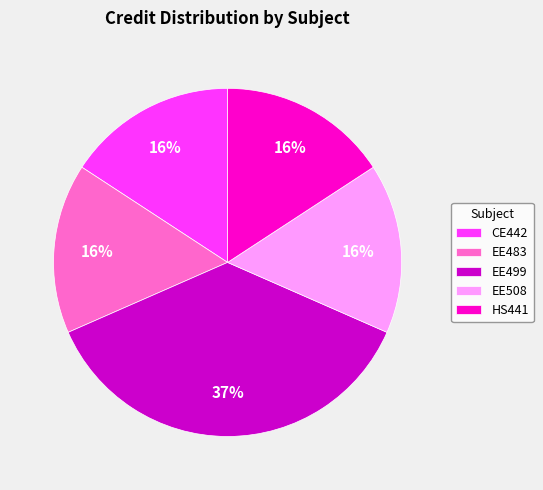

Is there a majority slice in this chart?

No